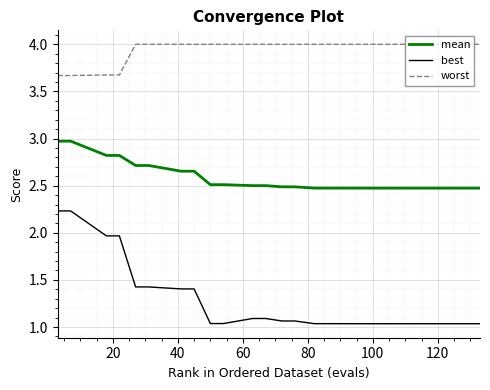

Rank the series by their maximum value, from lowest to highest.

best, mean, worst